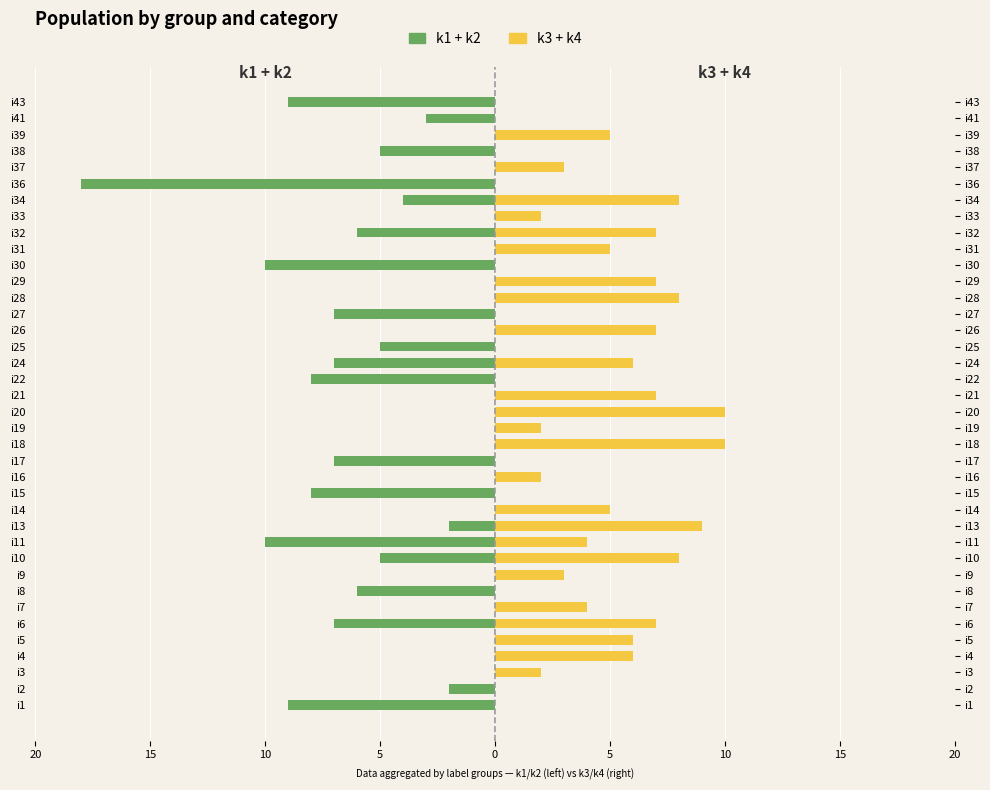

How many categories are shown in the chart?

38